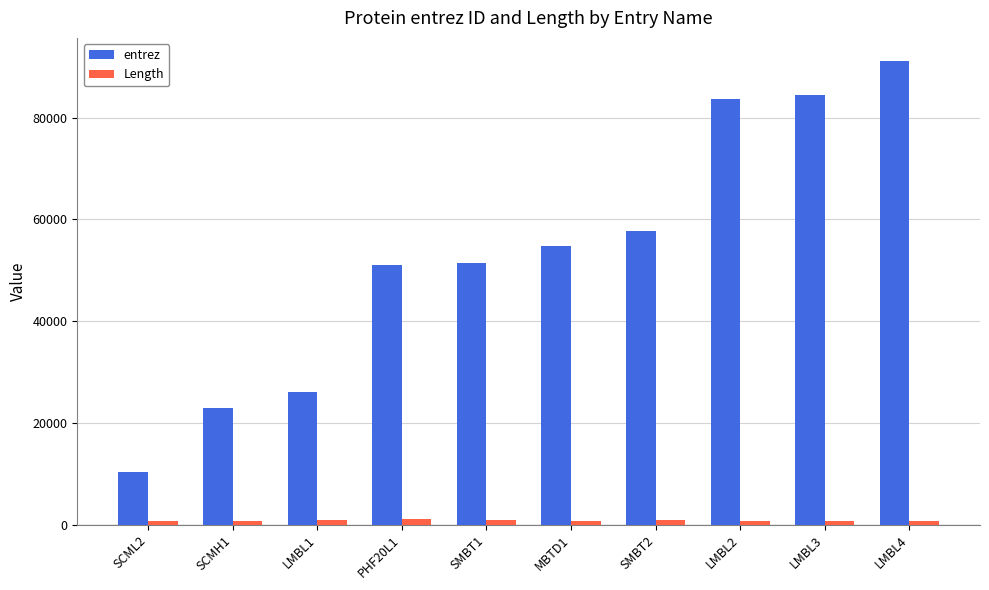

Which series has the largest range (max minus min)?

entrez